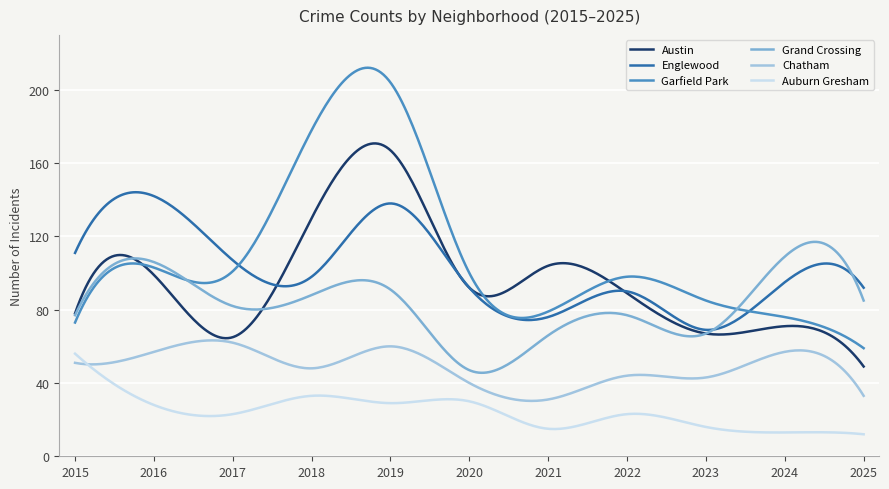

True or false: Auburn Gresham and Austin intersect in this chart.

False